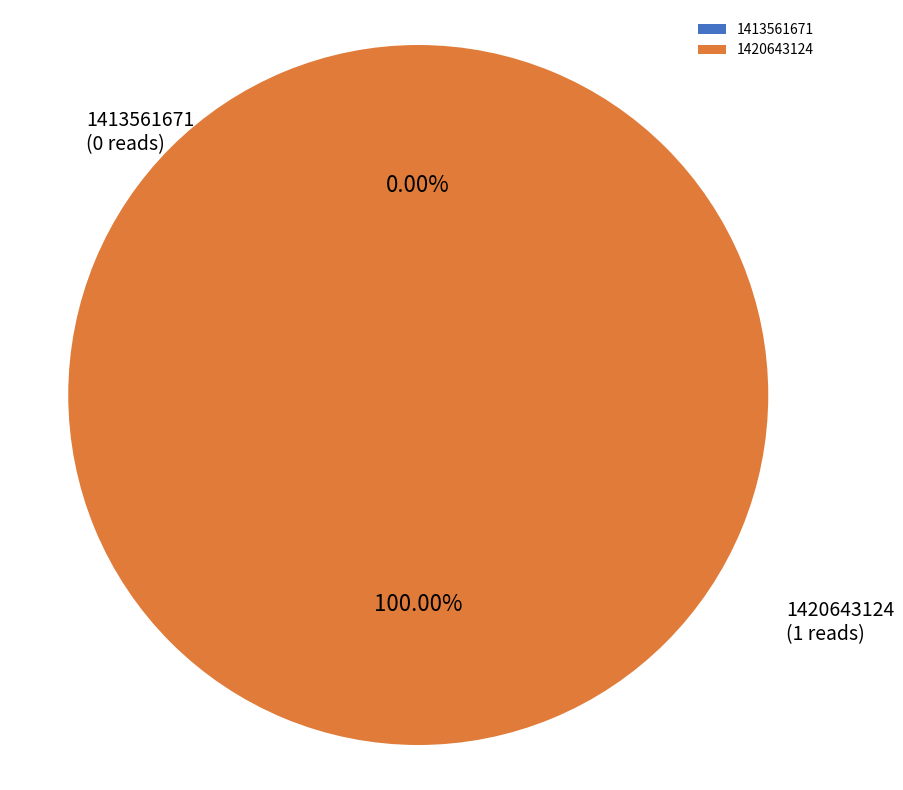

How many segments does this pie chart have?

2